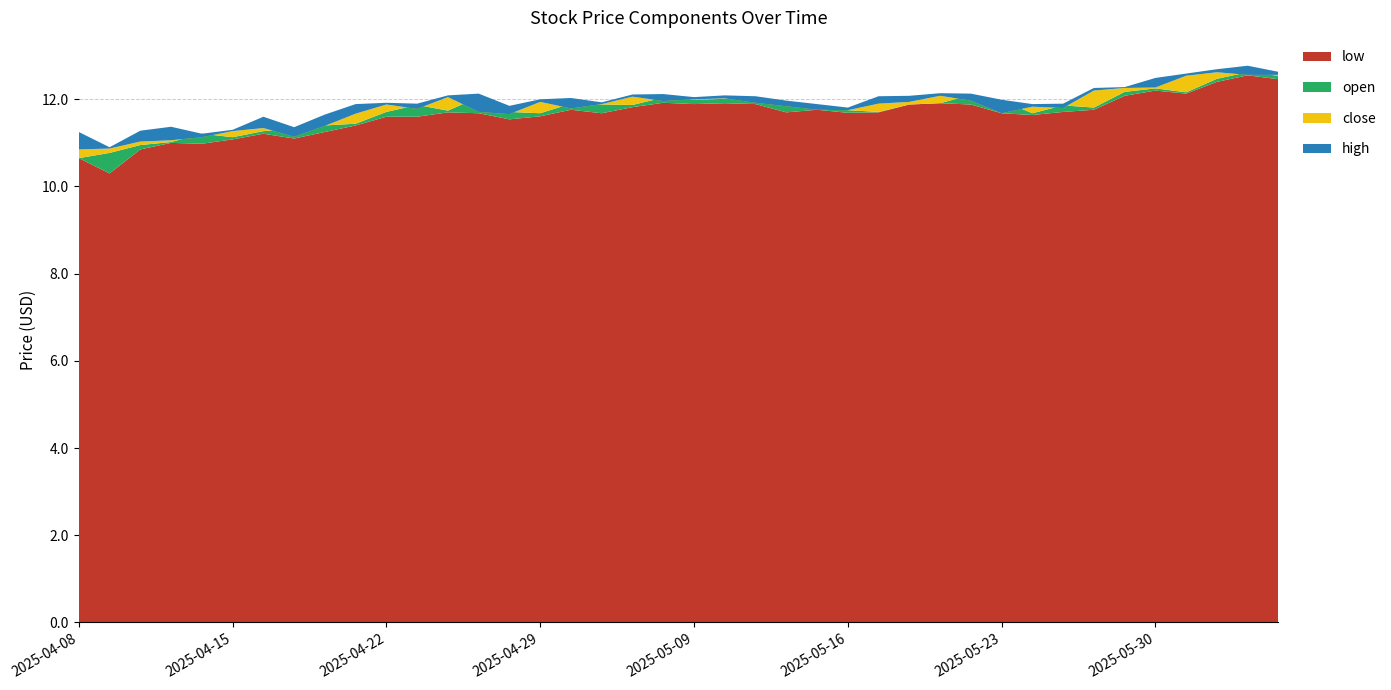

Reading right to left, extract all data points from this chart.

low: 12.5	12.6	12.4	12.1	12.2	12.1	11.8	11.7	11.6	11.7	11.9	11.9	11.9	11.7	11.7	11.8	11.7	11.9	11.9	11.9	11.9	11.8	11.7	11.8	11.6	11.5	11.7	11.7	11.6	11.6	11.4	11.2	11.1	11.2	11.1	11.0	11.0	10.8	10.3	10.7
open: 12.5	12.6	12.5	12.2	12.2	12.2	11.8	11.9	11.7	12.0	12.1	11.9	11.9	11.7	11.8	11.8	11.9	12.0	12.0	12.0	12.0	11.9	11.9	11.9	11.7	11.7	12.1	11.7	11.9	11.7	11.4	11.4	11.3	11.3	11.1	11.2	11.0	10.9	10.8	10.7
close: 12.6	12.6	12.6	12.5	12.3	12.3	12.2	11.8	11.8	11.7	12.0	12.1	11.9	11.9	11.8	11.8	11.8	11.9	12.0	12.0	12.0	12.1	11.9	11.8	11.9	11.7	11.7	12.1	11.8	11.9	11.7	11.4	11.1	11.3	11.3	11.1	11.1	11.0	10.9	10.8
high: 12.6	12.8	12.7	12.6	12.5	12.3	12.3	11.9	11.9	12.0	12.1	12.1	12.1	12.1	11.8	11.9	12.0	12.1	12.1	12.1	12.1	12.1	11.9	12.0	12.0	11.8	12.1	12.1	11.9	11.9	11.9	11.7	11.4	11.6	11.3	11.2	11.4	11.3	10.9	11.2